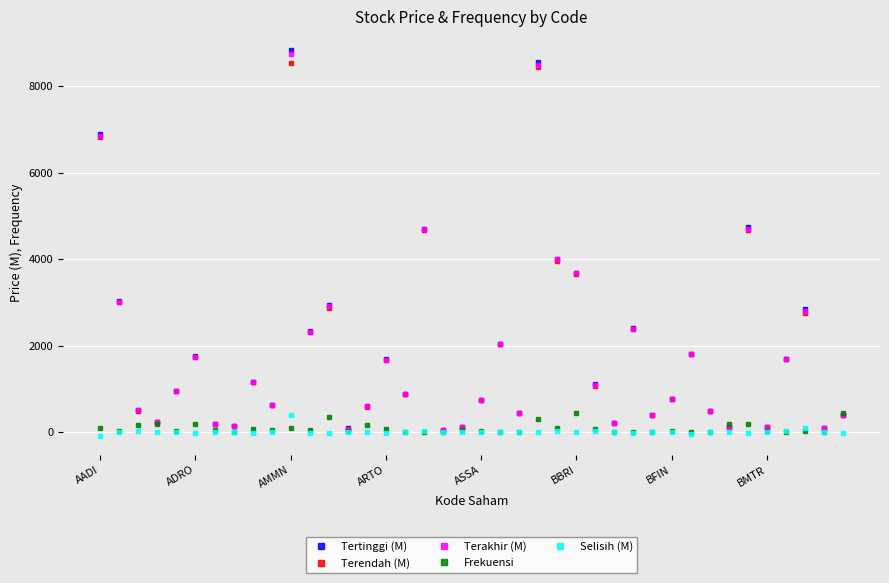

How many interior local valleys does the Terakhir (M) series have?

13